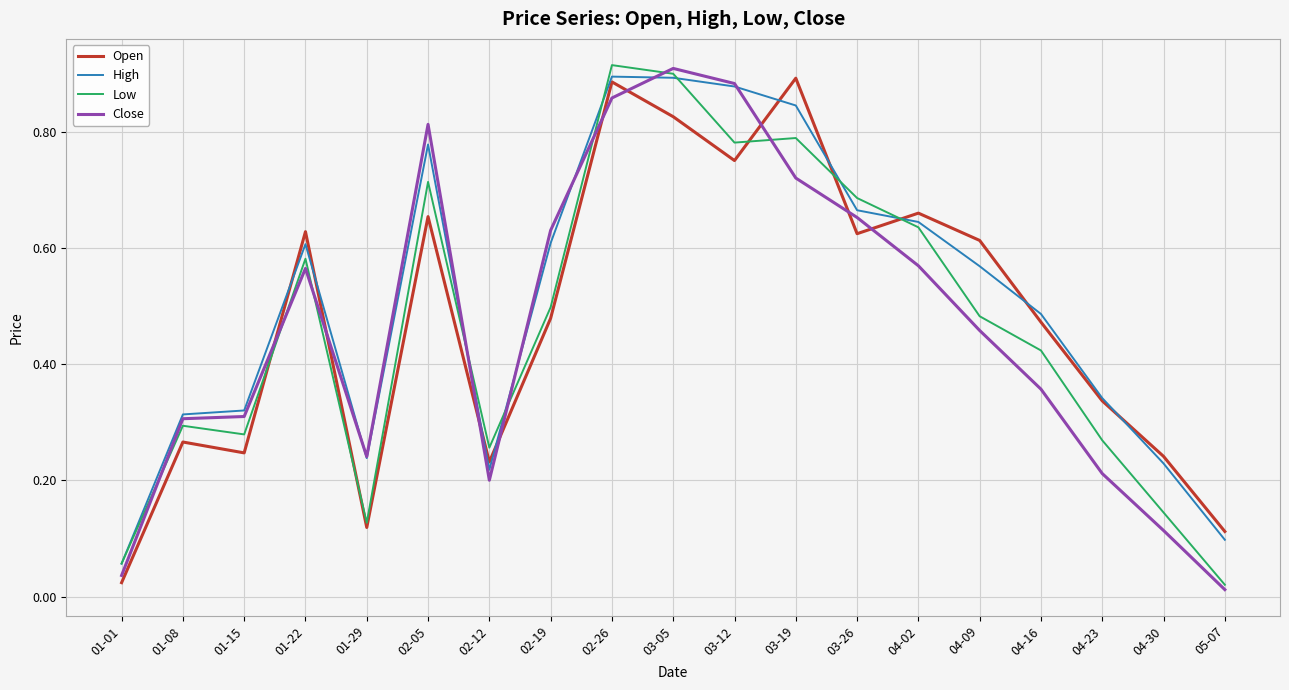

After their last crossing, which series has the higher values: Low or Open?

Open